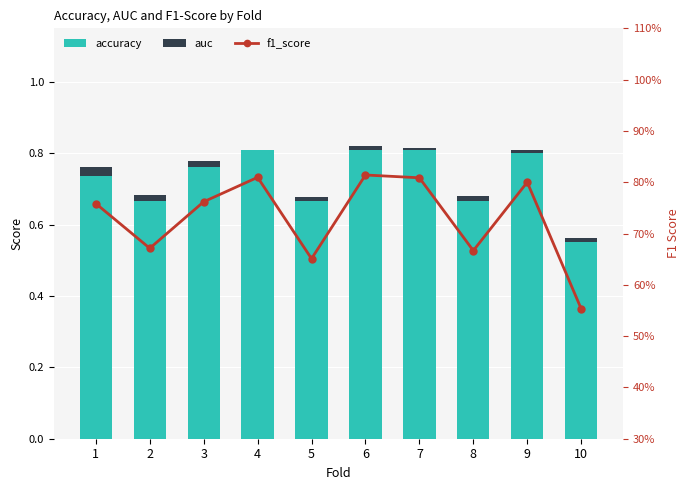

At how many categories does at least one series exceed 0?

10